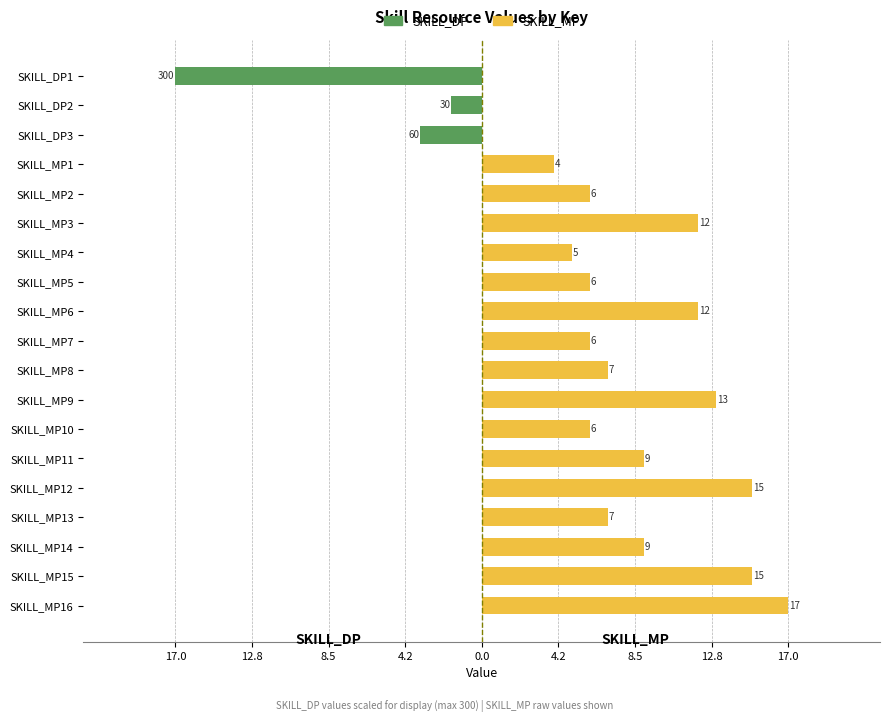

Rank the series by their average value, from highest to lowest.

SKILL_MP, SKILL_DP